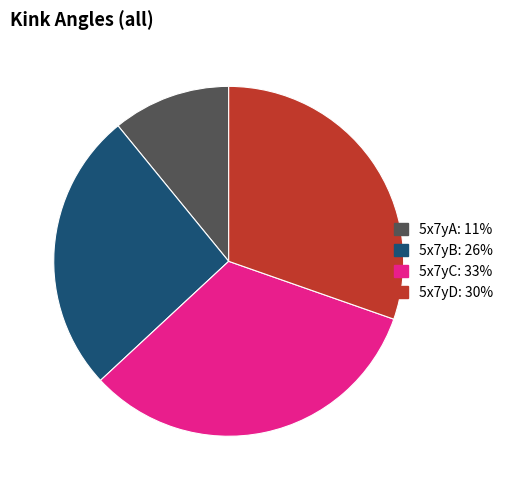

Which category has the smallest portion of the pie?

5x7yA